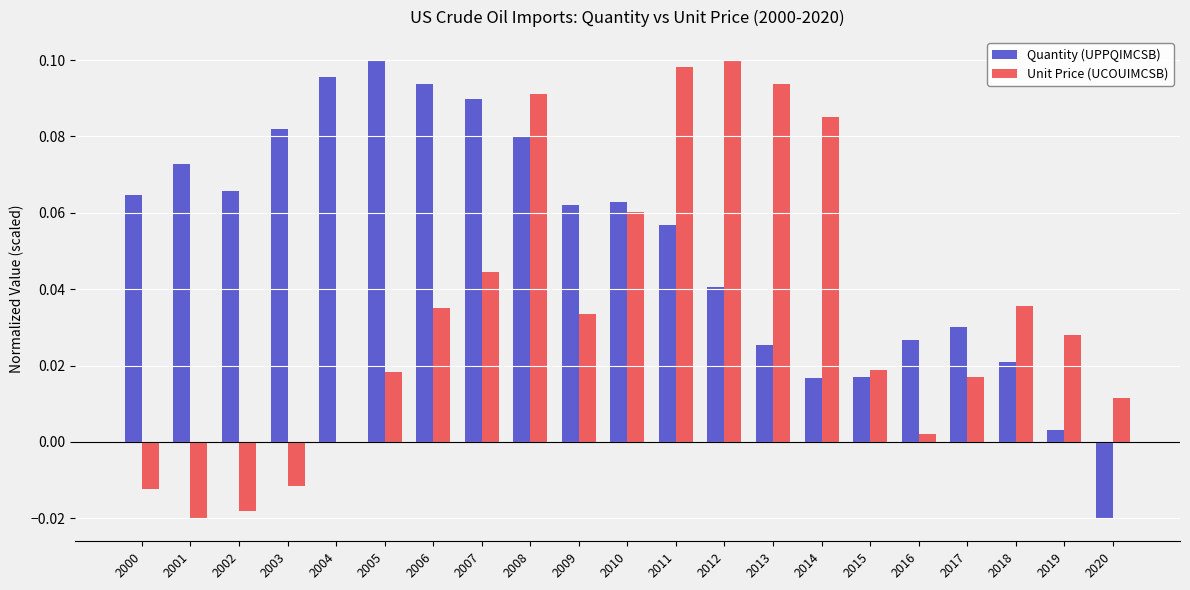

Is it true that Quantity (UPPQIMCSB) equals 0.1 at 2009?

True